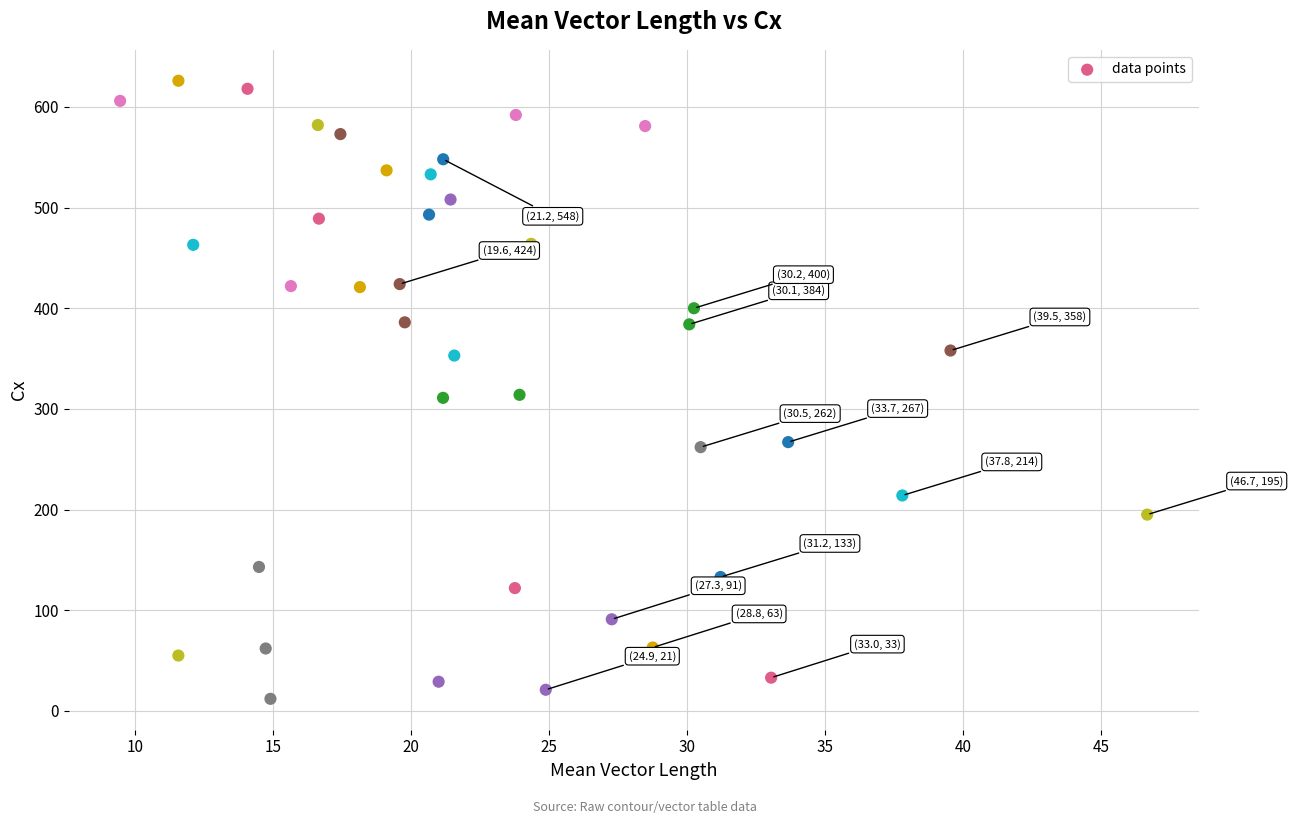

What is the range of Y values (max minus min)?

614